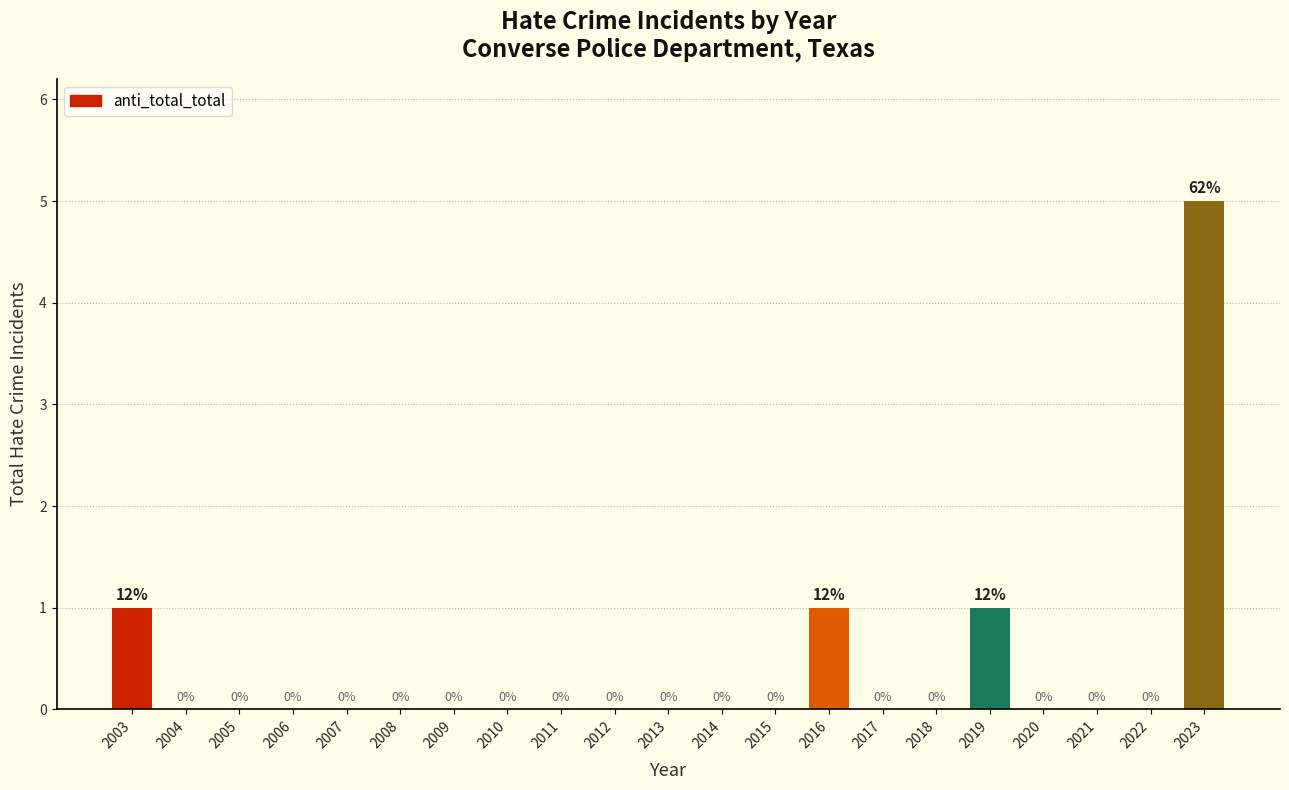

Reading right to left, transcribe all the data shown in this chart.

2023=5	2022=0	2021=0	2020=0	2019=1	2018=0	2017=0	2016=1	2015=0	2014=0	2013=0	2012=0	2011=0	2010=0	2009=0	2008=0	2007=0	2006=0	2005=0	2004=0	2003=1